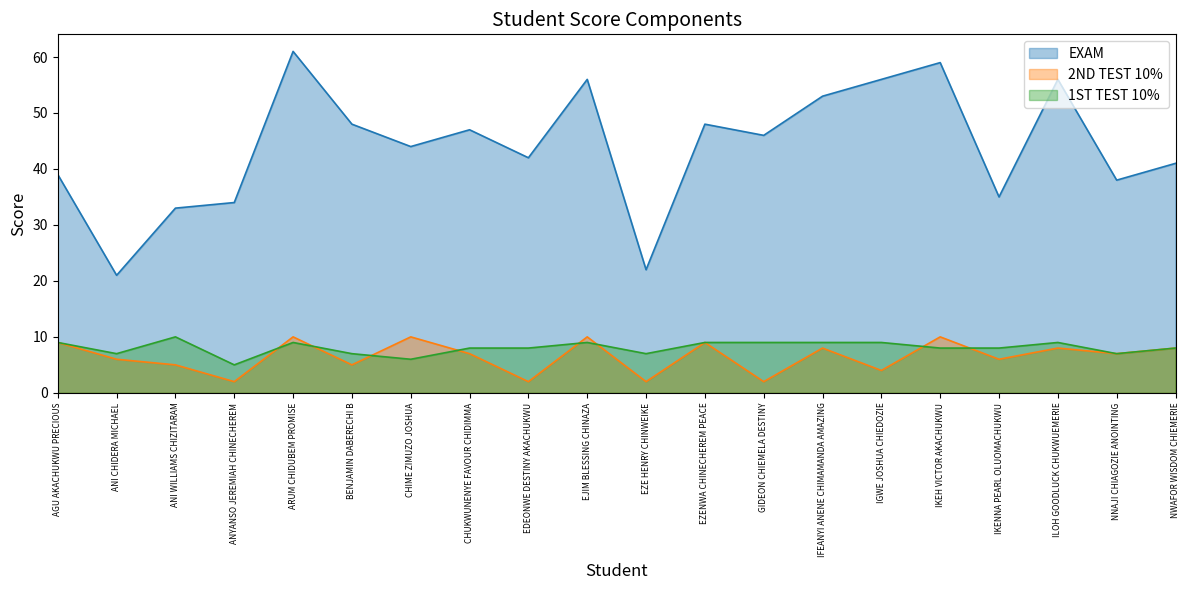

Which series has the widest spread of values?

EXAM